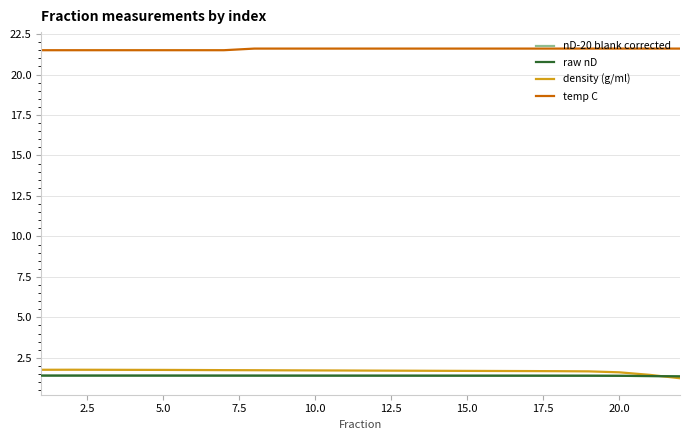

True or false: temp C and nD-20 blank corrected intersect in this chart.

False